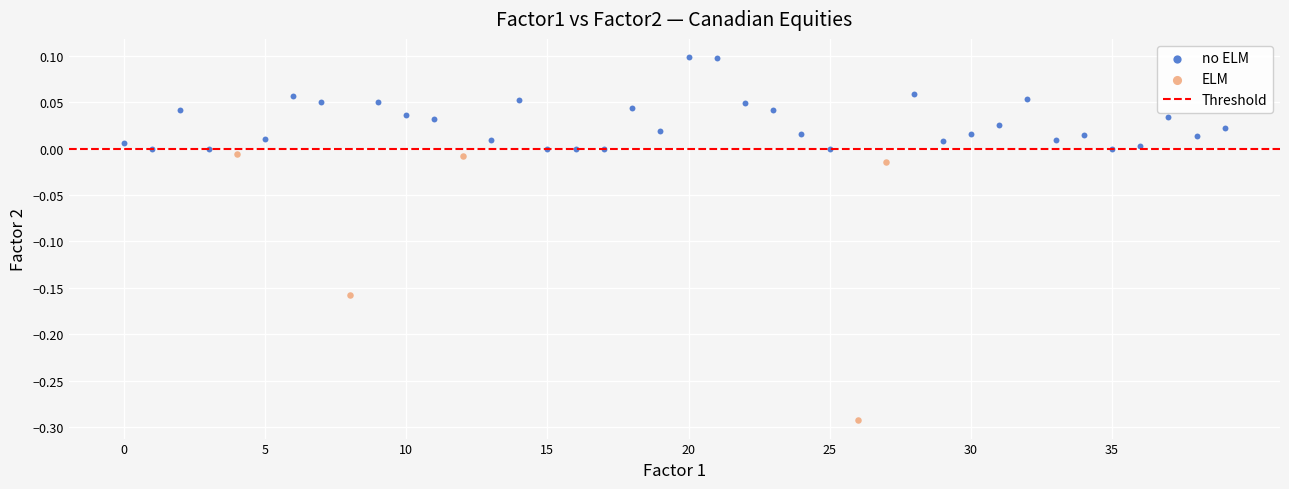

Which series reaches the minimum Y coordinate?

ELM